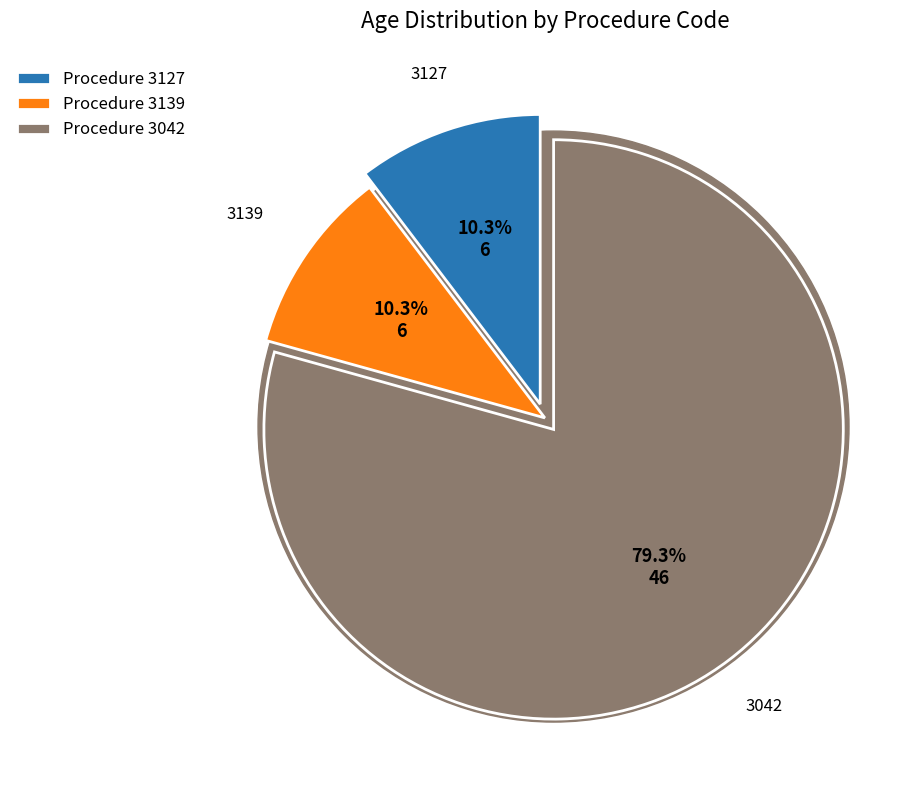

To the nearest percent, what portion does 3139 represent?

10%